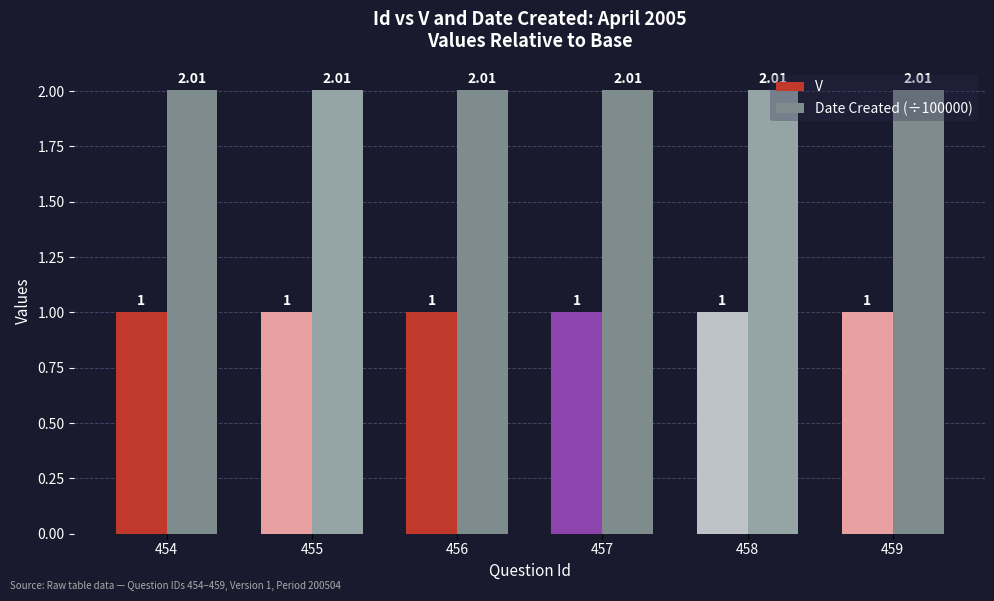

What is the spread (max minus min) of values at 456?

1.0